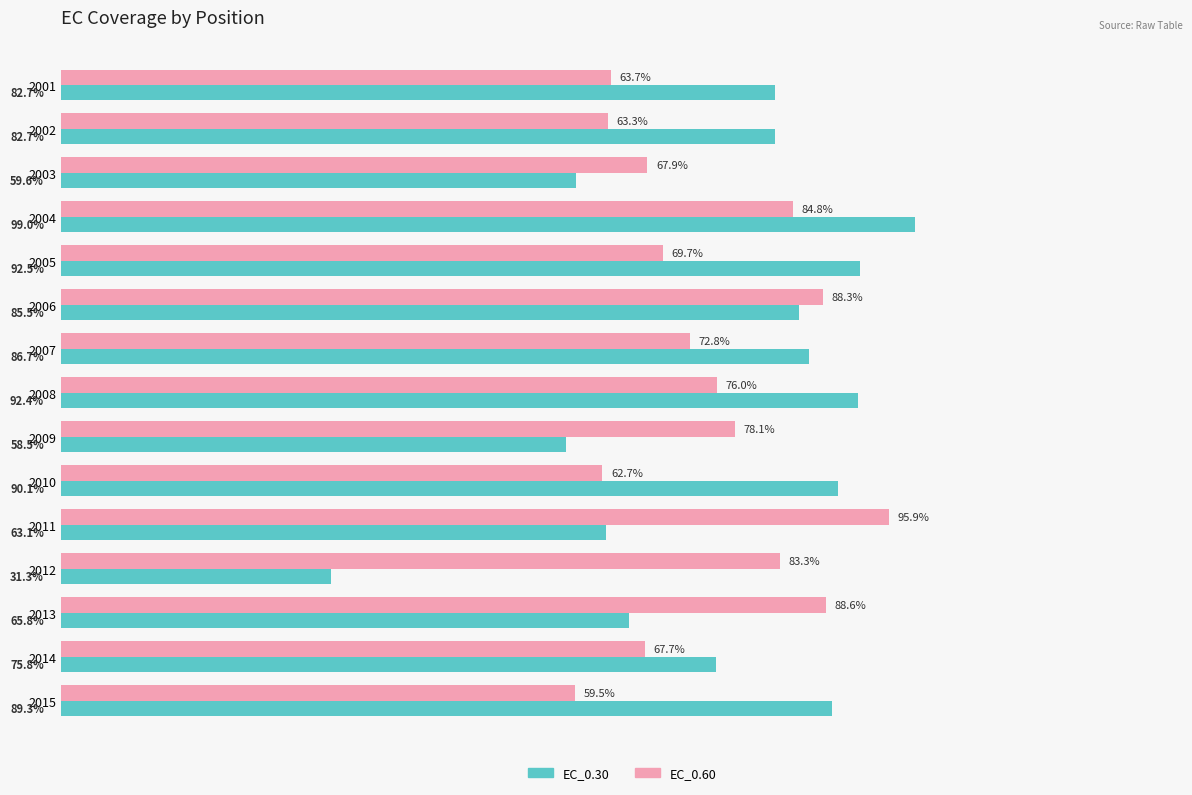

Which series has the largest total across all categories?

EC_0.30